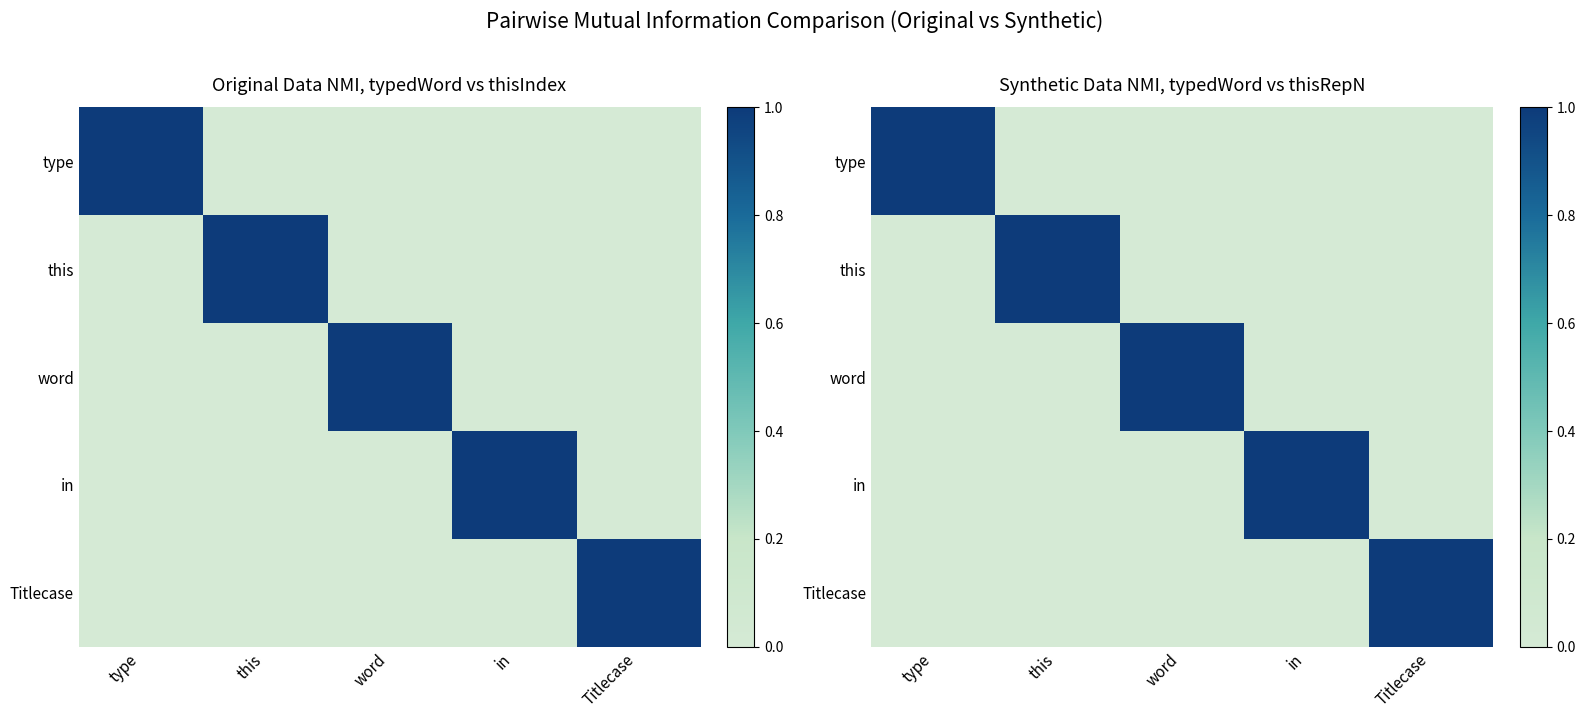

List the labels in order of type value, largest first.

type, this, word, in, Titlecase